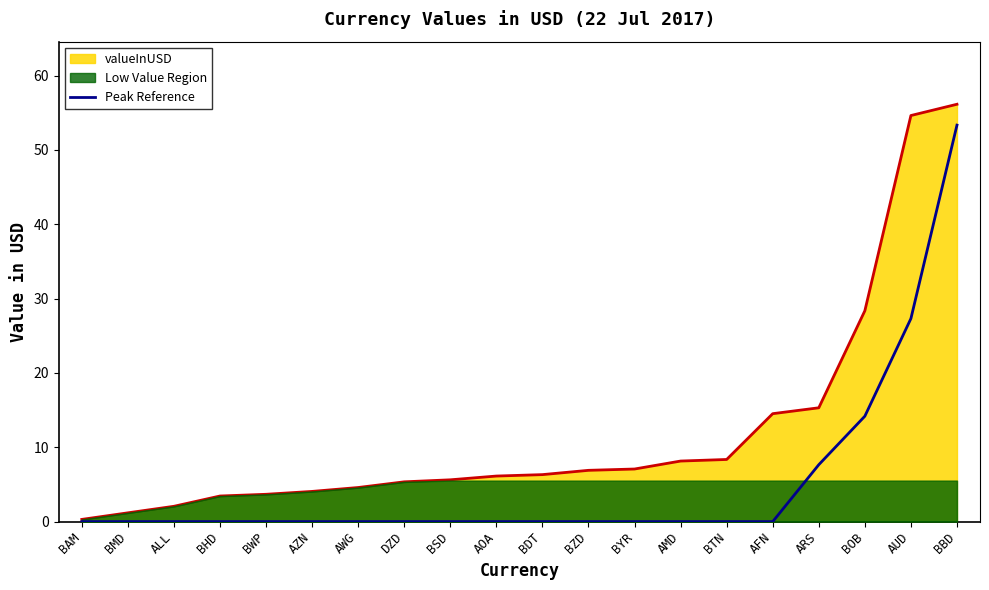

How many categories are shown in the chart?

20